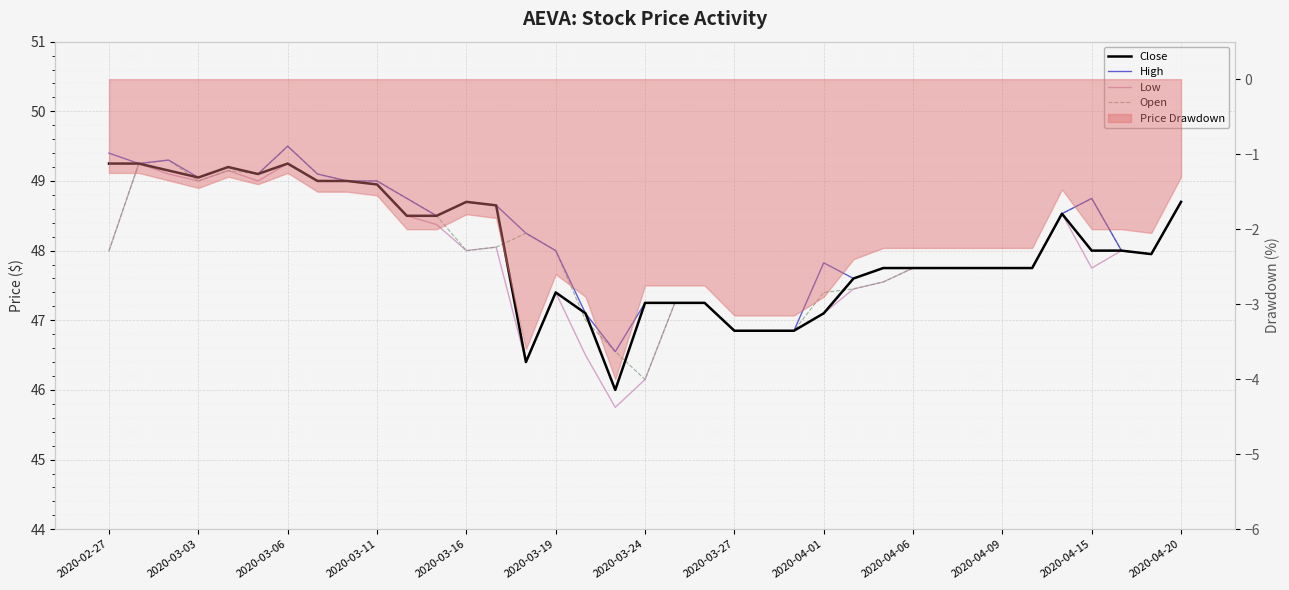

In Close, how many points are higher than both neighbors (excluding endpoints)?

5